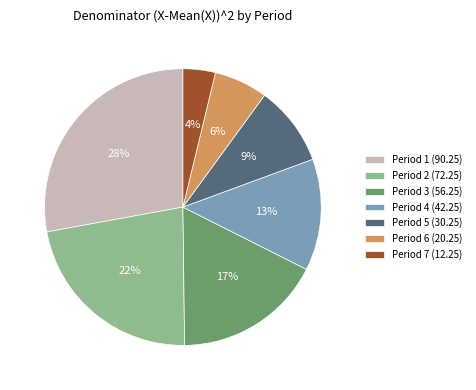

Which slice is the largest?

Period 1 (90.25)